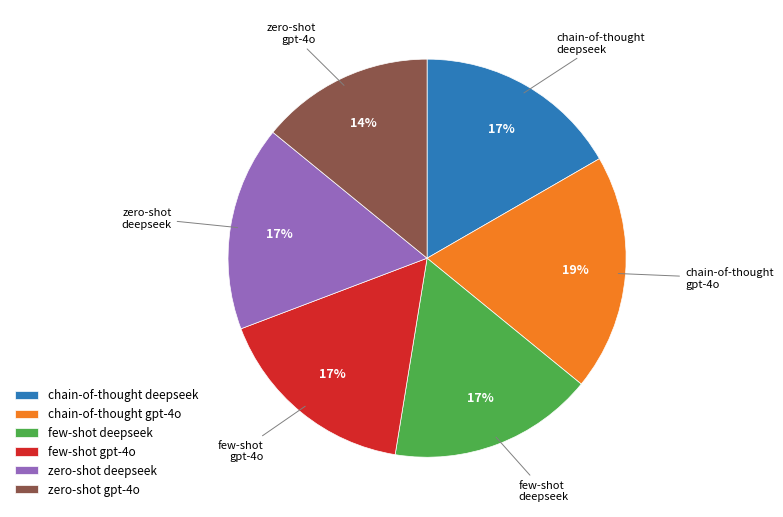

Is there a majority slice in this chart?

No